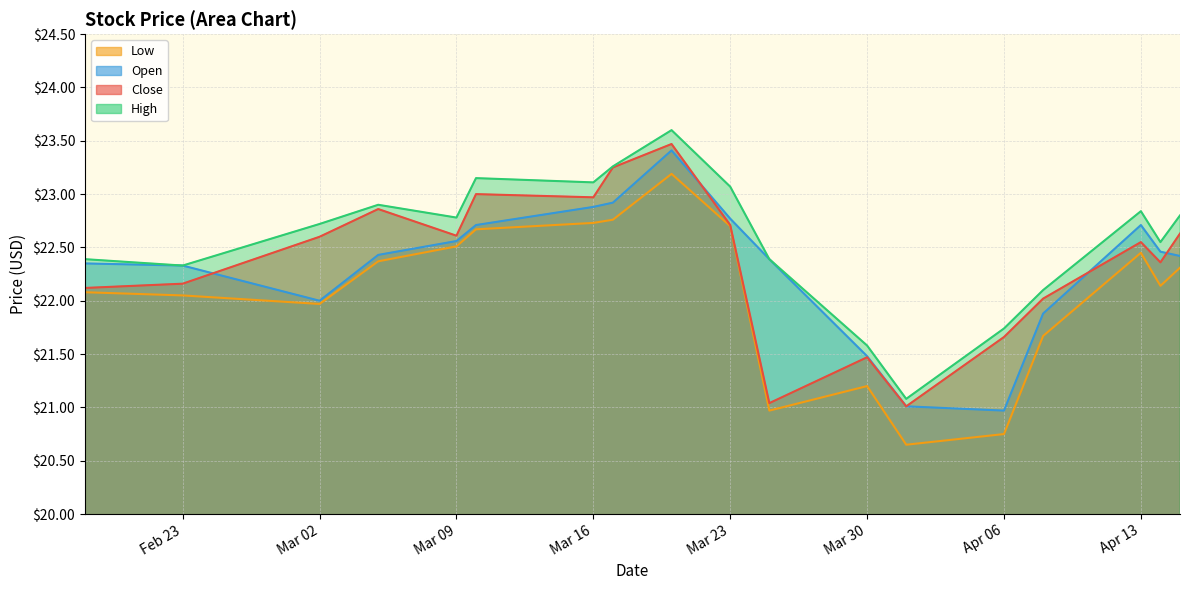

Between 2015-03-25 and 2015-04-13, which is larger?

2015-04-13